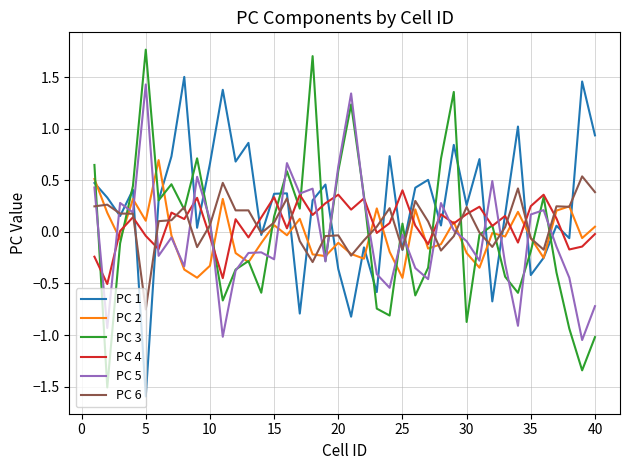

Which series has the largest total across all categories?

PC 1